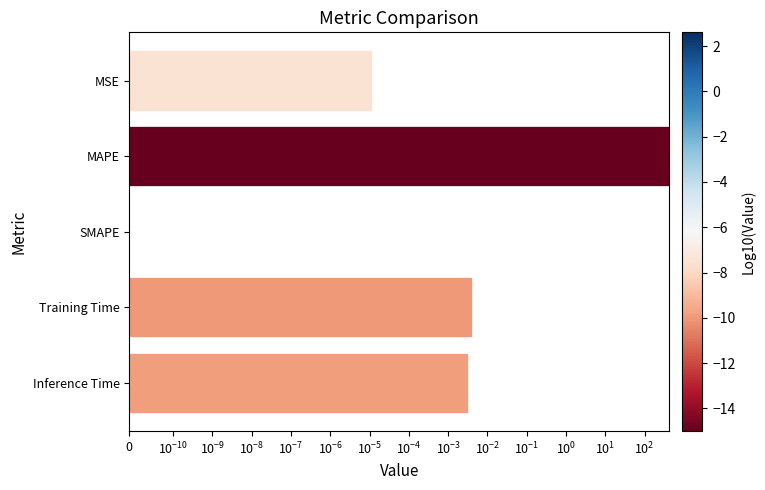

How many values are above zero?

4